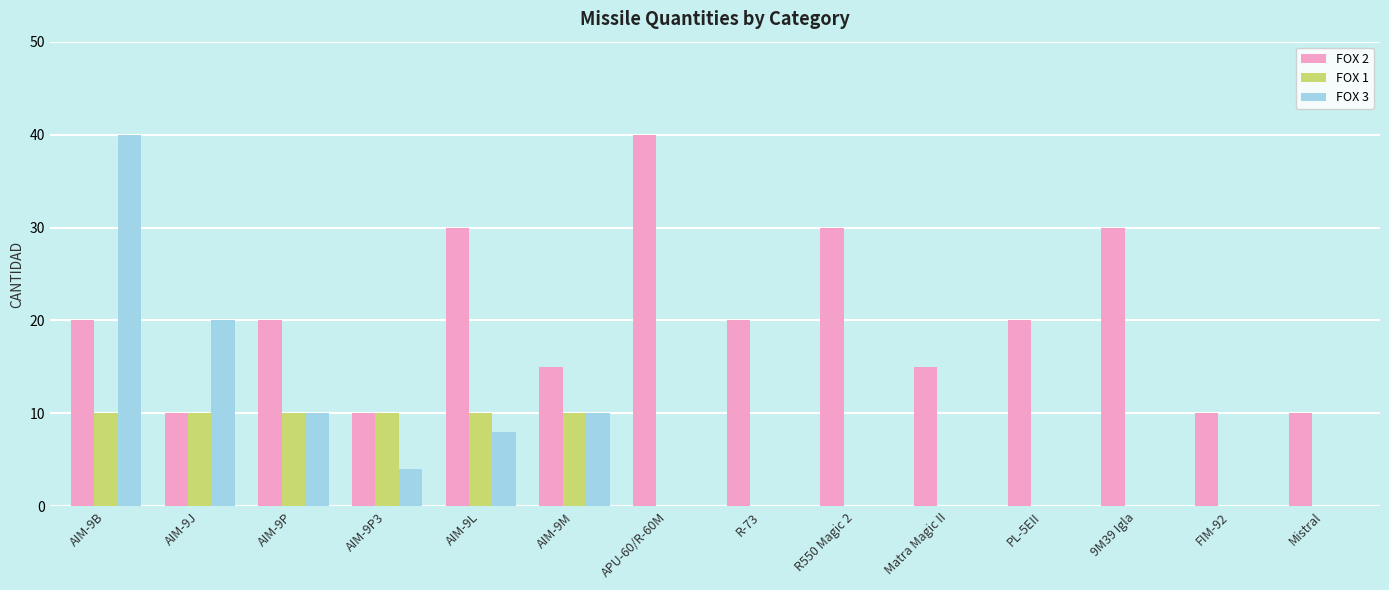

Where is FOX 3 nearest to the value 20?

AIM-9J